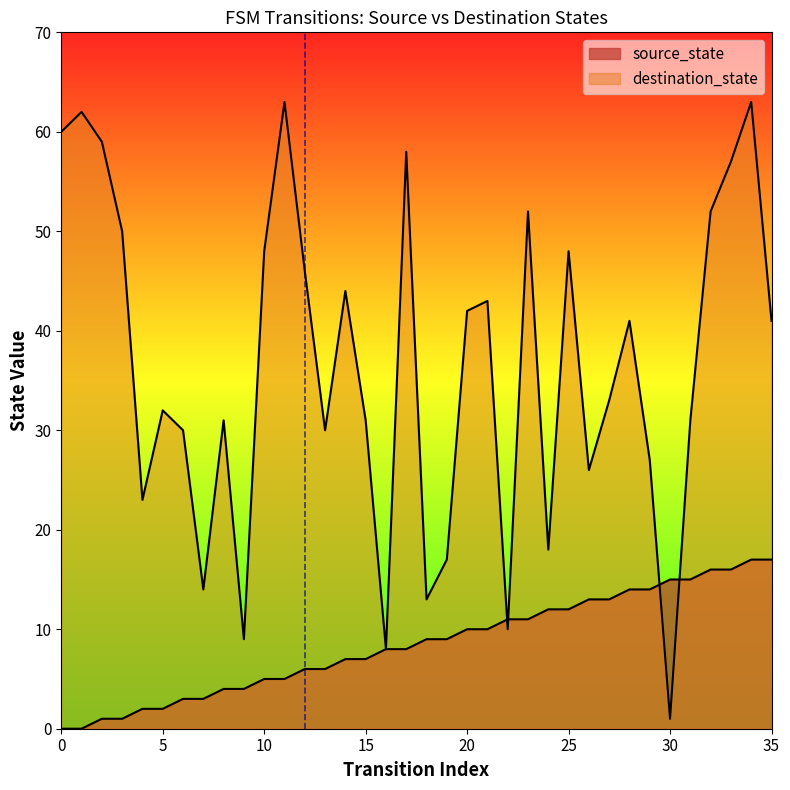

What is the total value across all series at 19?

26